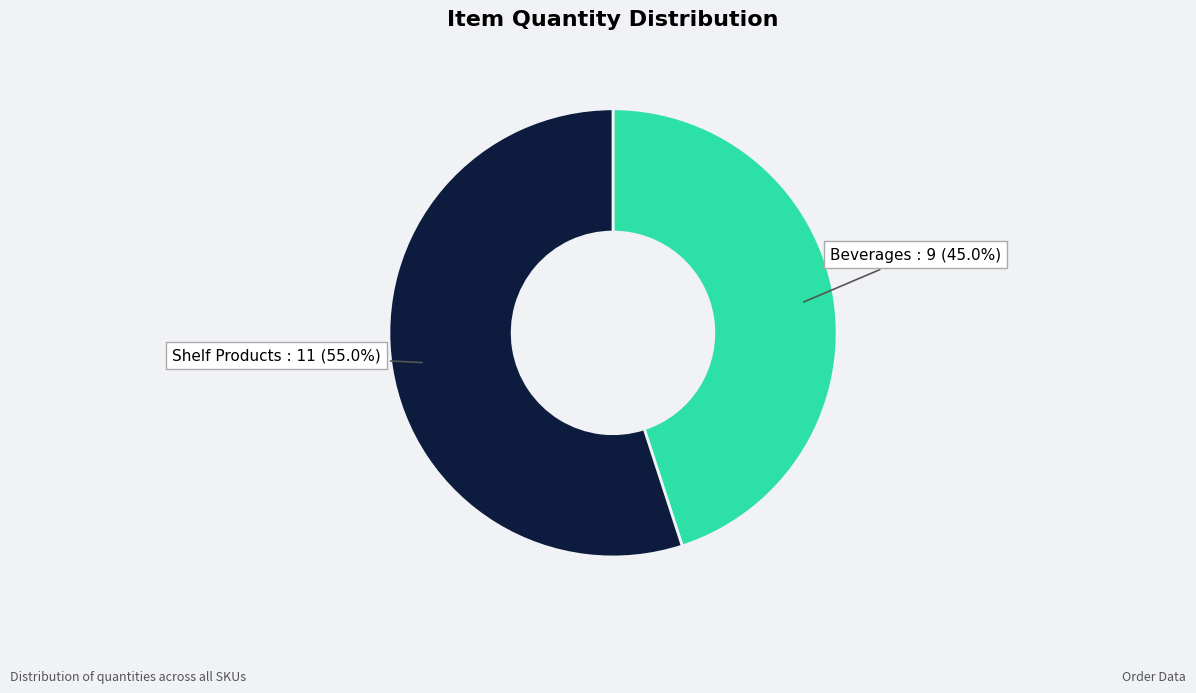

Does any single category account for the majority?

Yes